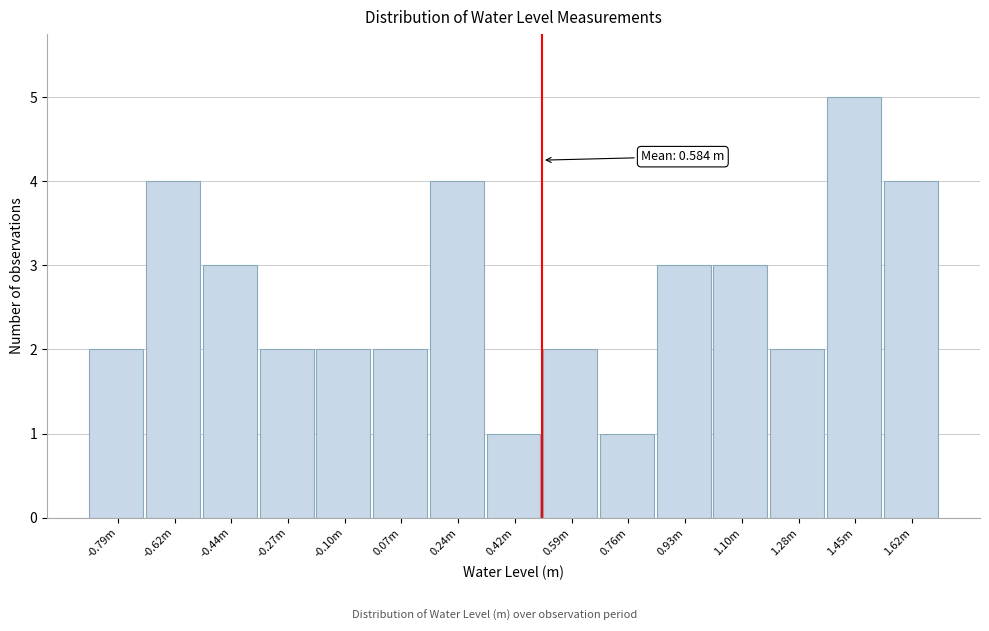

Reading left to right, transcribe all the data shown in this chart.

-0.79m=2	-0.62m=4	-0.44m=3	-0.27m=2	-0.10m=2	0.07m=2	0.24m=4	0.42m=1	0.59m=2	0.76m=1	0.93m=3	1.10m=3	1.28m=2	1.45m=5	1.62m=4